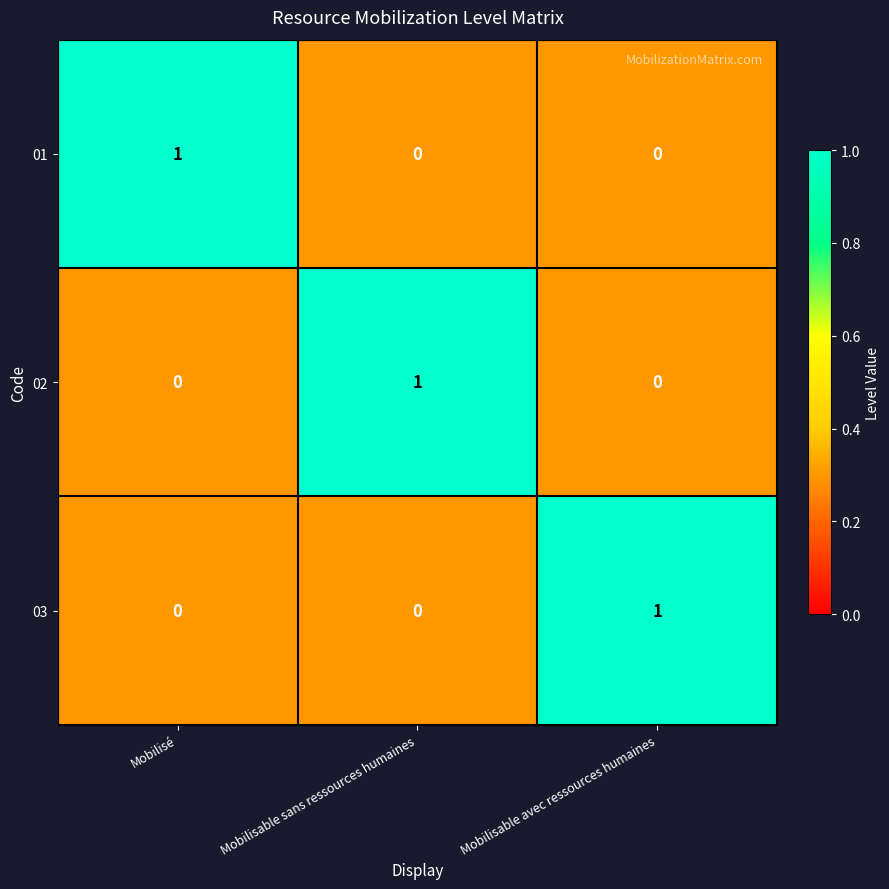

What is the total value across all series at Mobilisable avec ressources humaines?

1